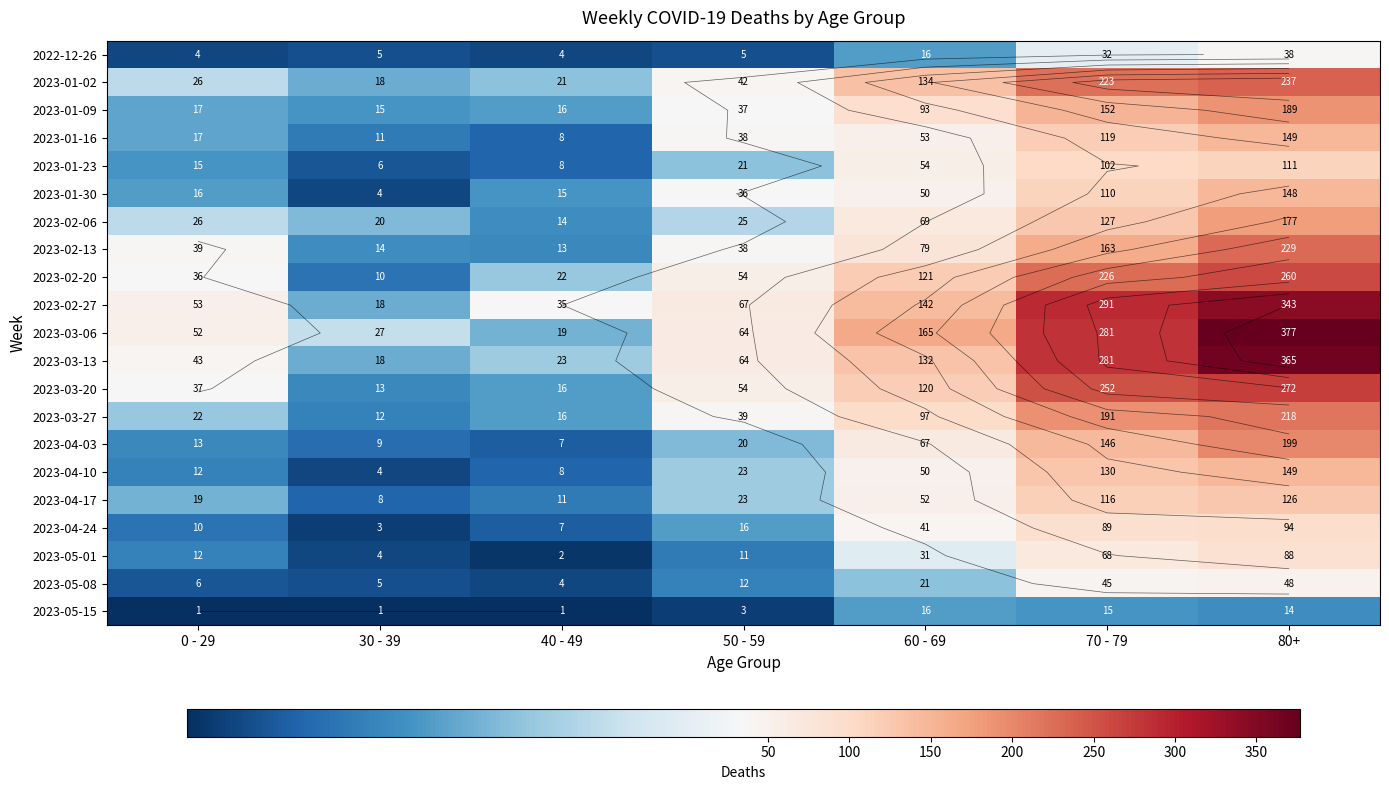

At which label does 2023-04-24 first exceed 16?

60 - 69